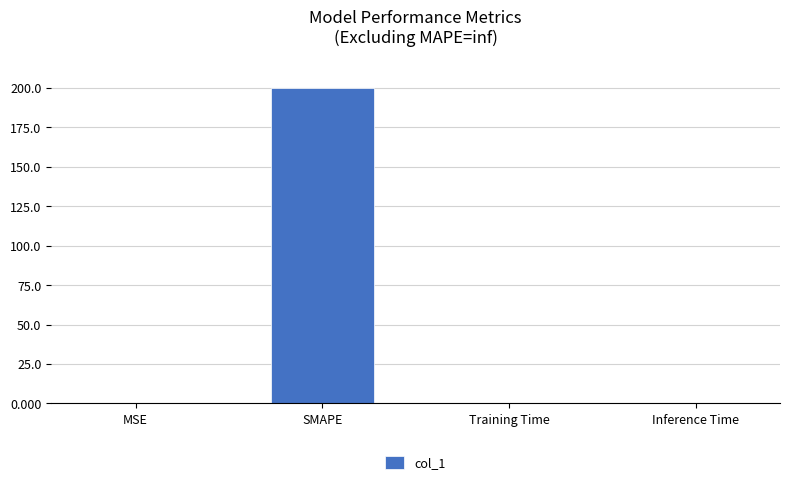

The value at SMAPE is 200.0. True or false?

True